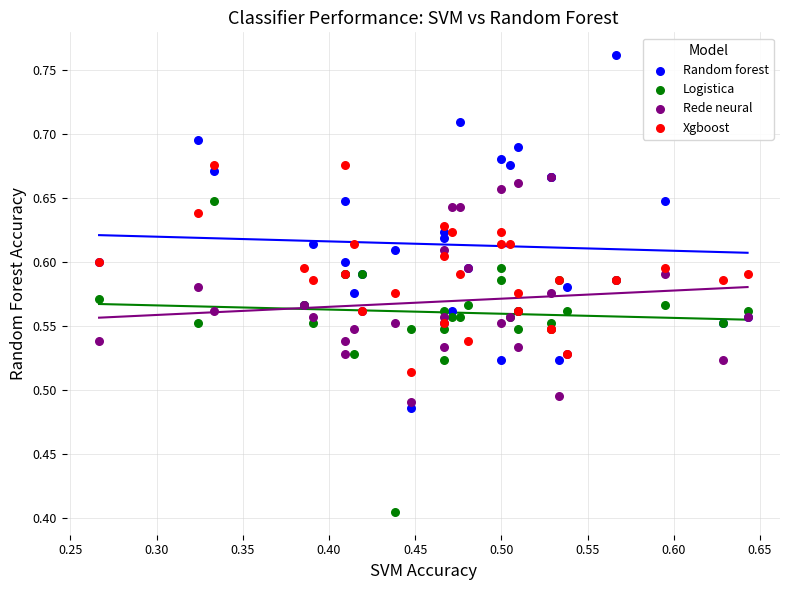

What are all the series names shown in the legend?

Random forest, Logistica, Rede neural, Xgboost